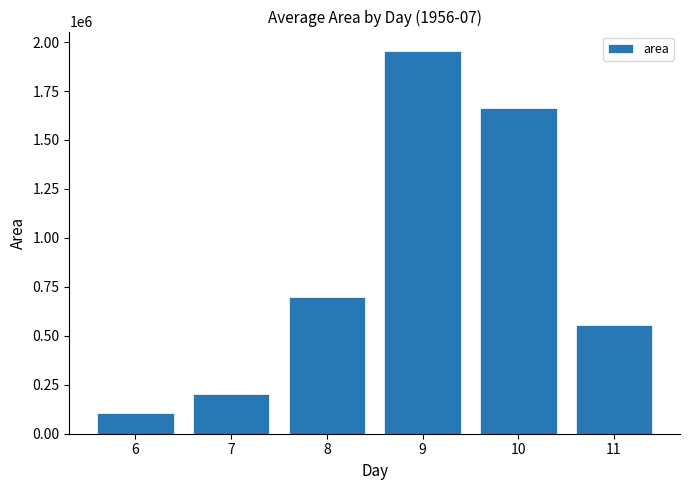

Count the number of categories in the chart.

6